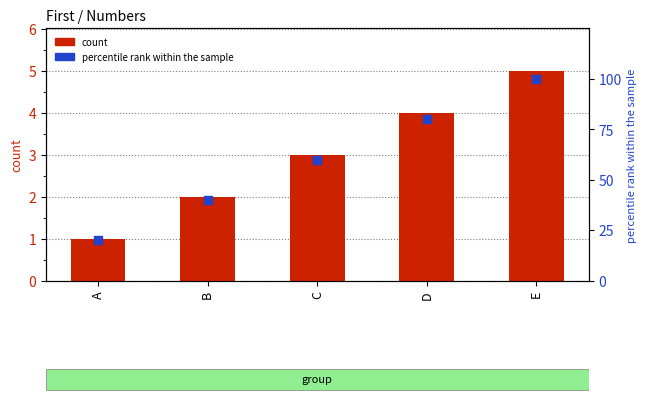

Is the value of Numbers at E greater than the value of percentile rank within the sample at D?

No